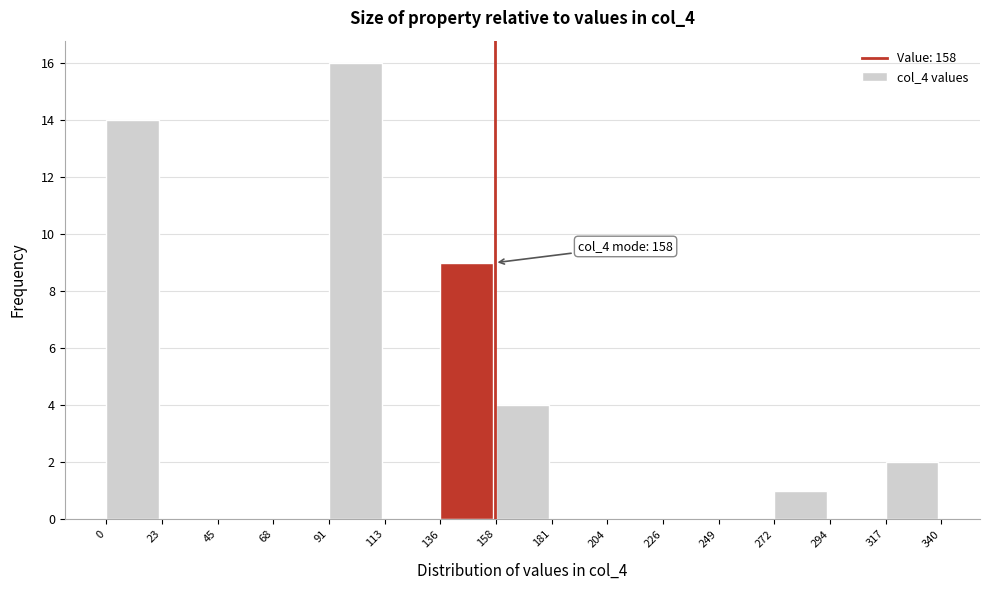

Which range on the x-axis has the tallest bar?

91 to 113